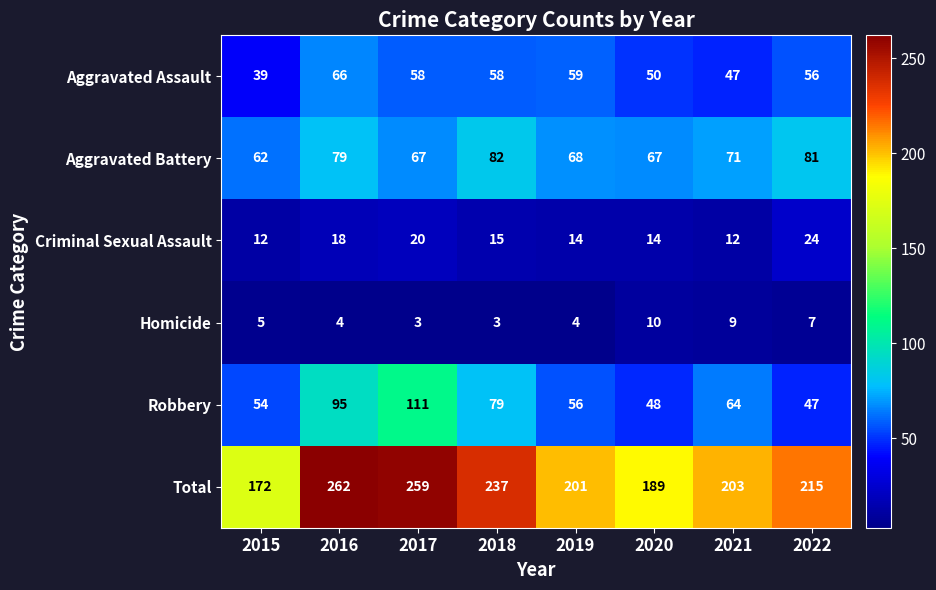

How many distinct data groups are displayed?

6